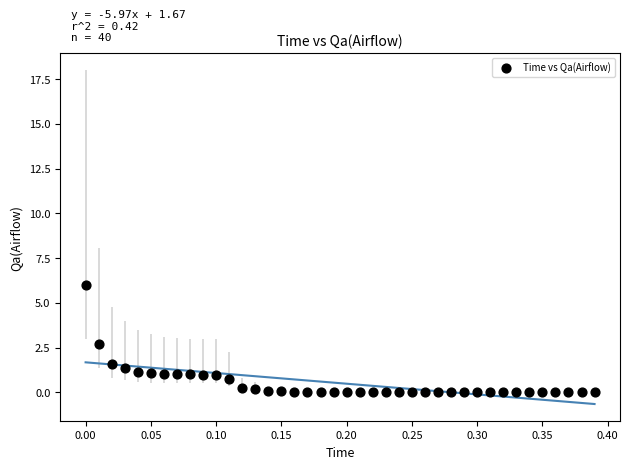

What is the range of X values (max minus min)?

0.4